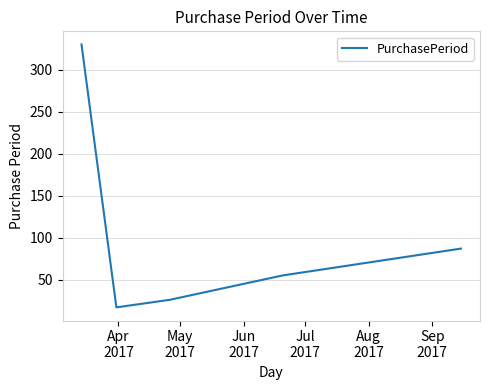

True or false: the data has more than 1 interior local peaks.

False